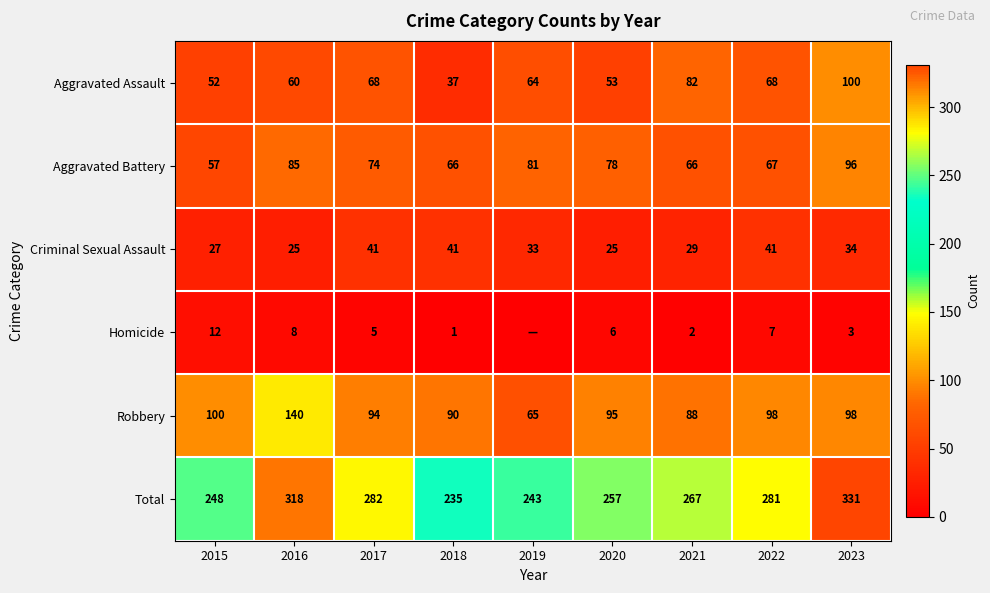

What is the sum of all Robbery values?

868